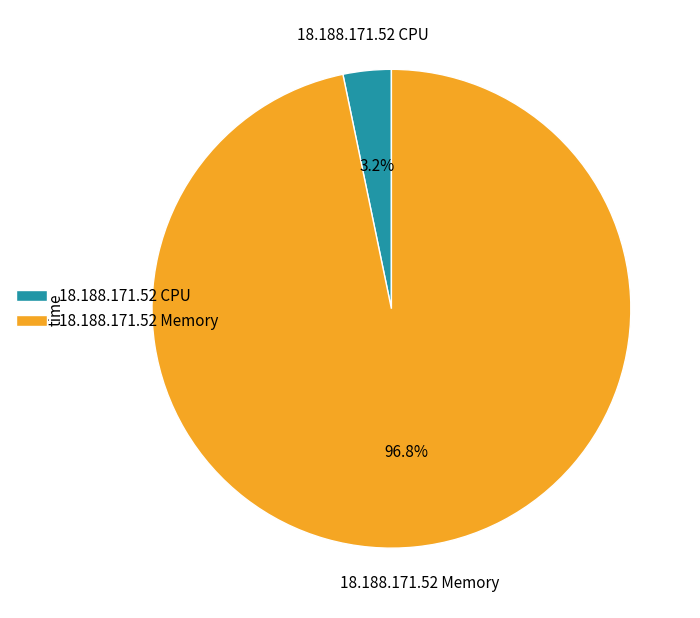

How many segments does this pie chart have?

2